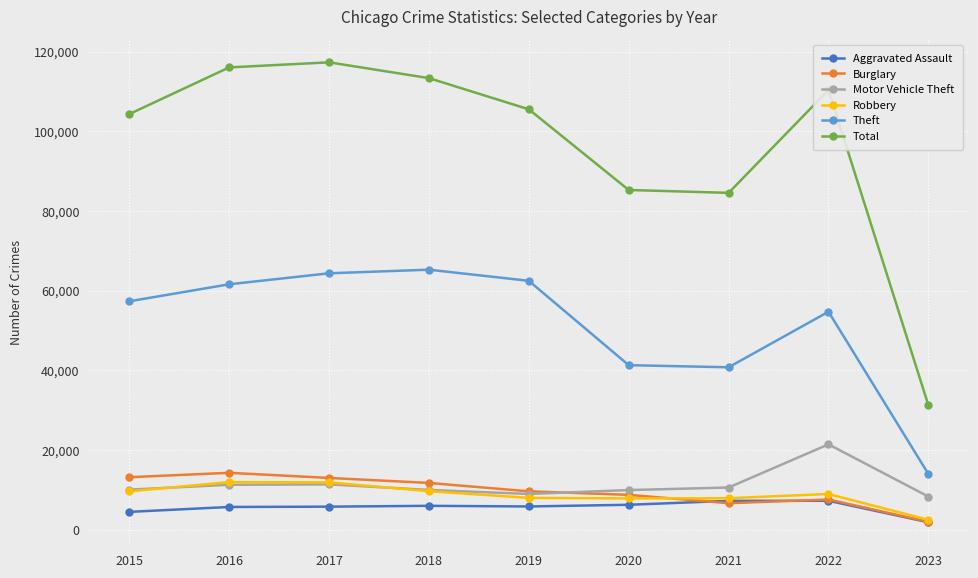

Which series has the widest spread of values?

Total